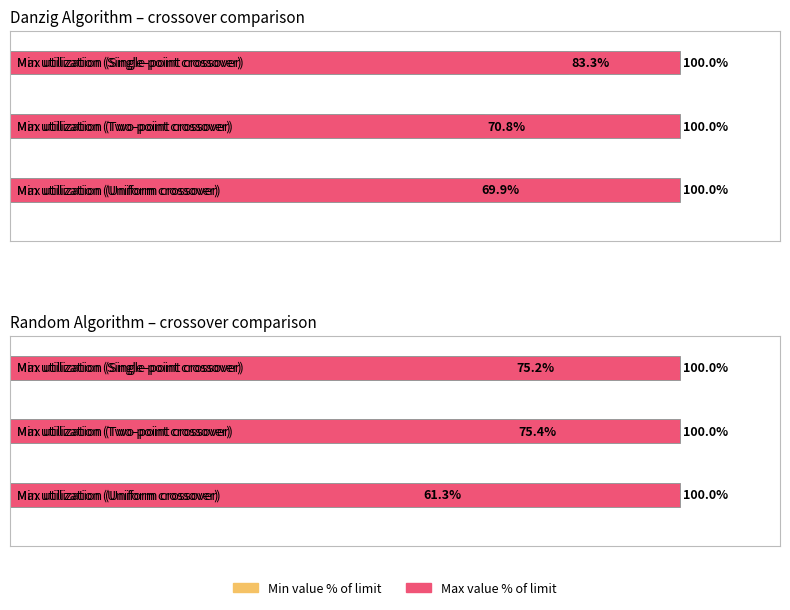

Which series has the widest spread of values?

Danzig algorithm